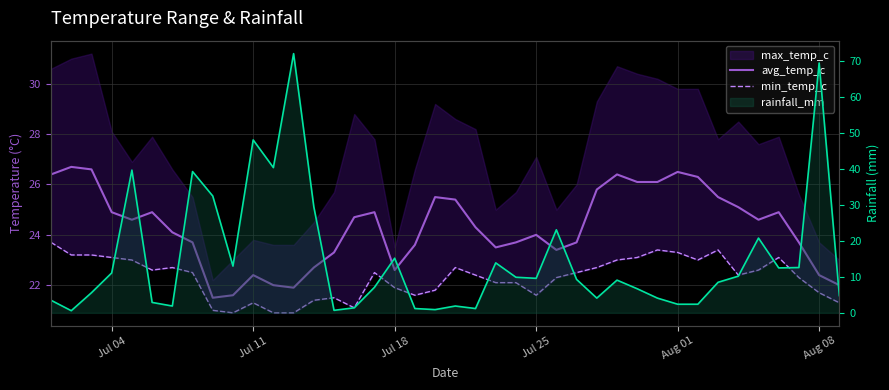

What is the average value of the rainfall_mm series?

15.1